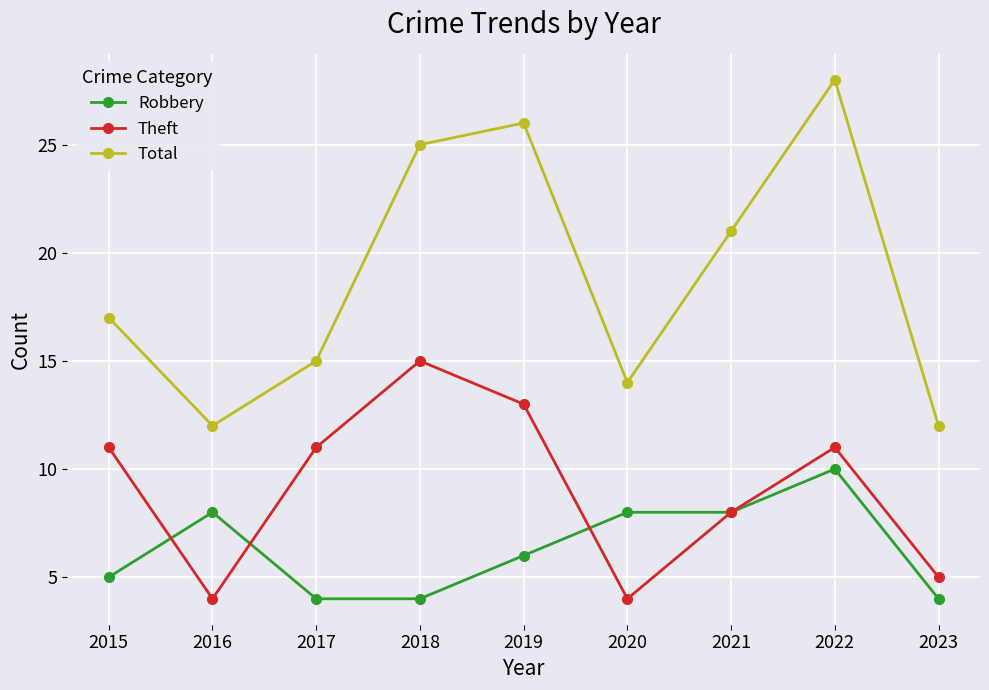

Rank the series by their maximum value, from lowest to highest.

Robbery, Theft, Total